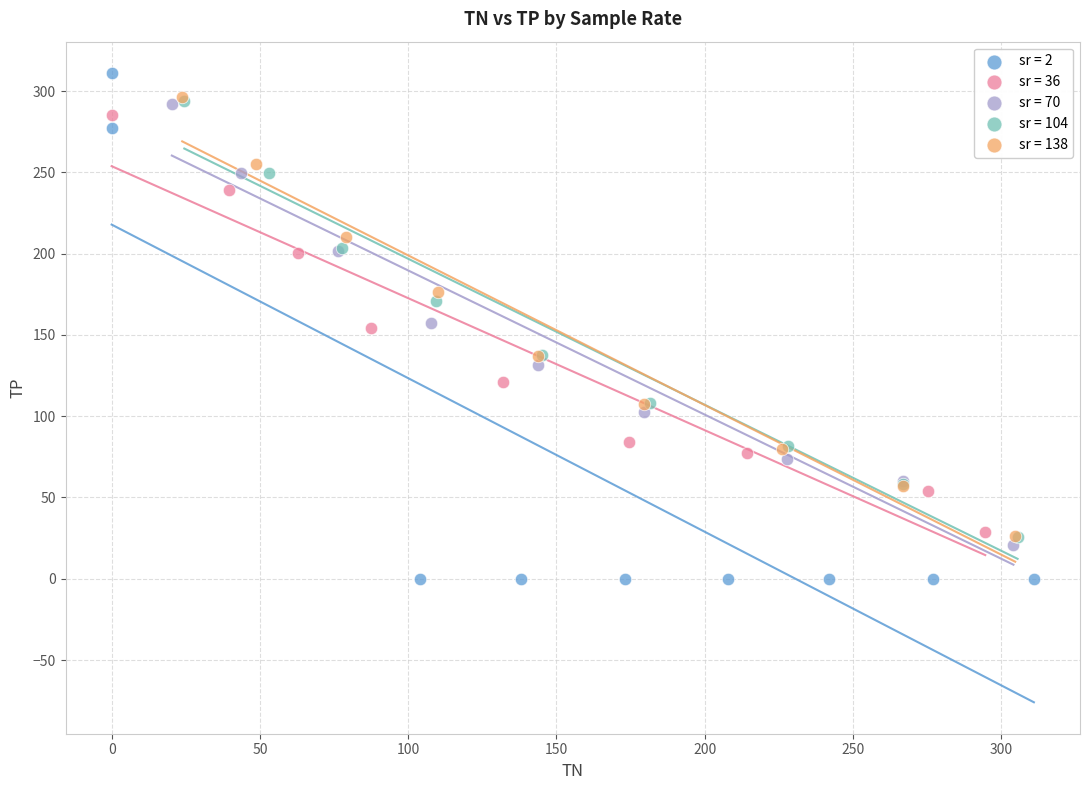

Which series has the largest Y range (max minus min)?

sr = 2